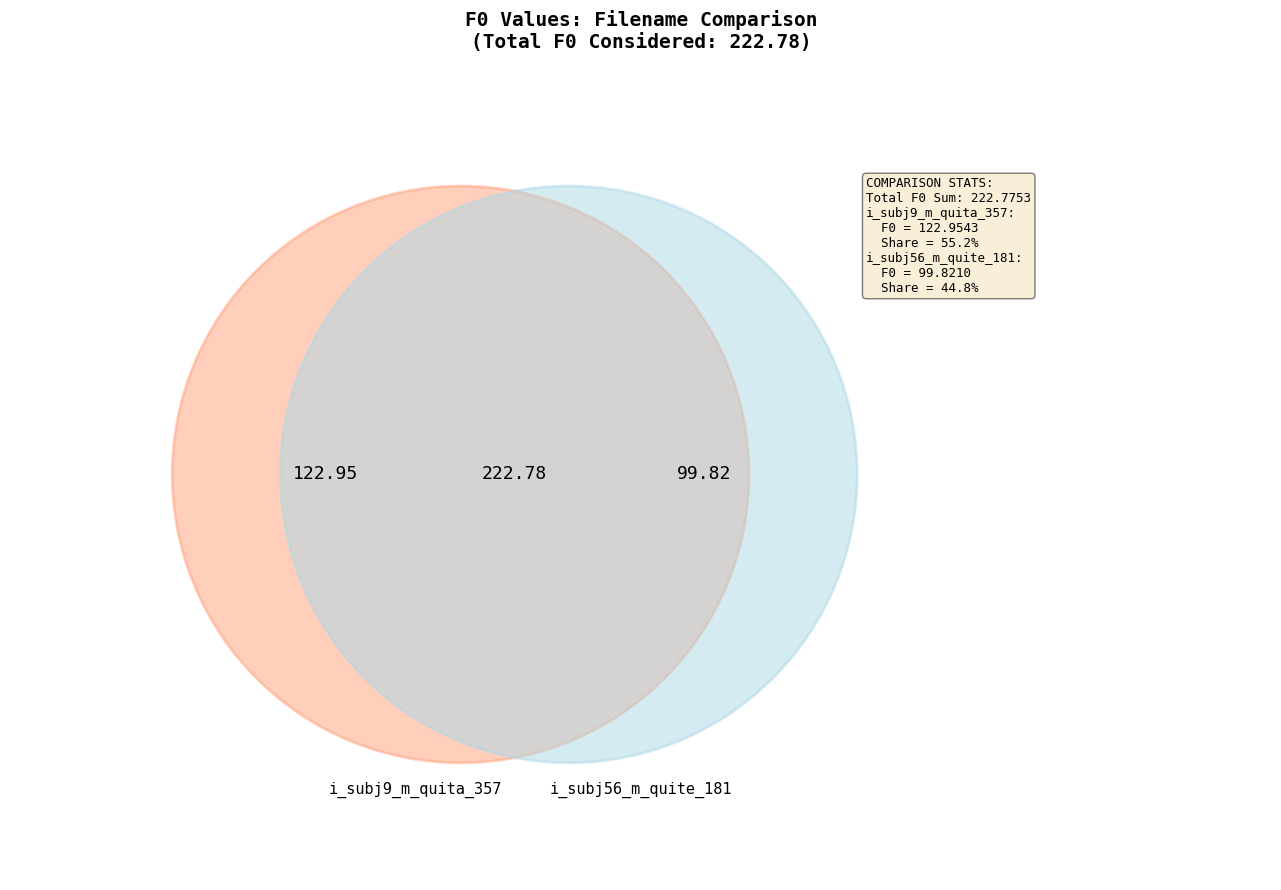

What is the ratio of the value at i_subj9_m_quita_357 to the value at i_subj56_m_quite_181?

1.2